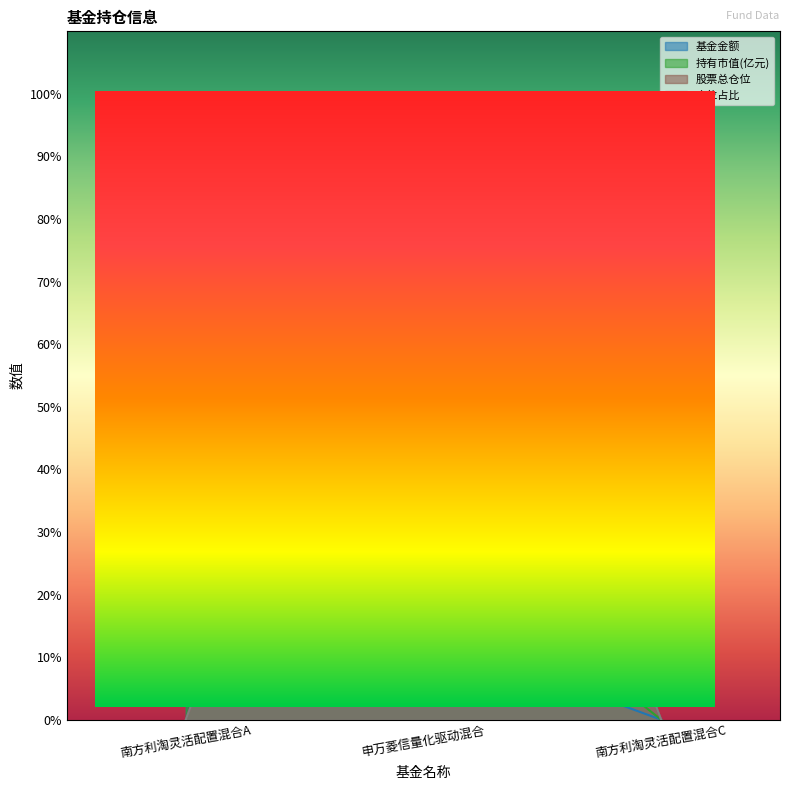

Between 南方利淘灵活配置混合C and 申万菱信量化驱动混合, which is larger?

申万菱信量化驱动混合